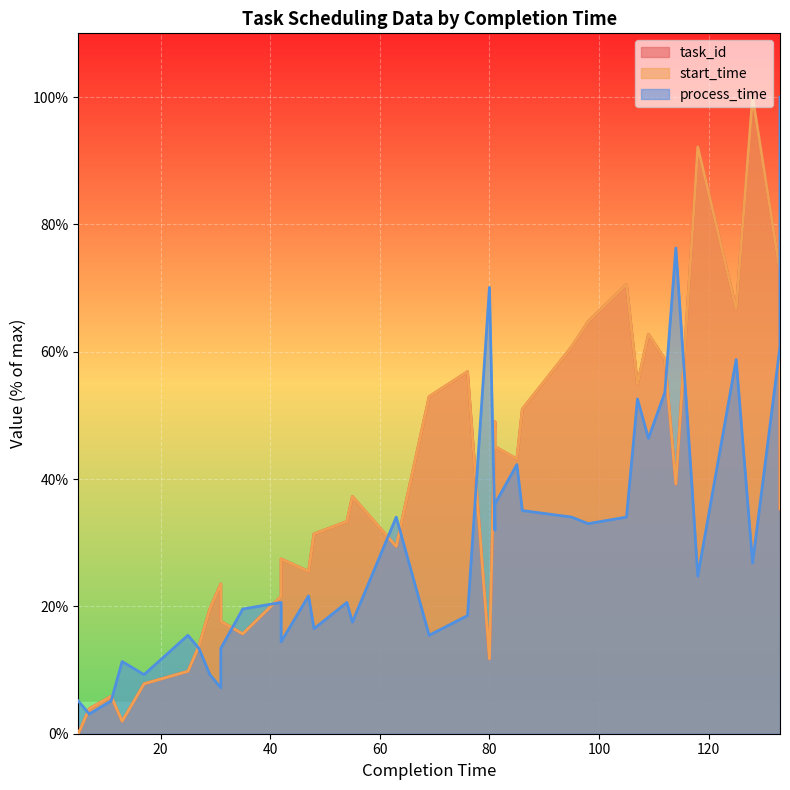

What is the approximate value of process_time at 85?

42.3